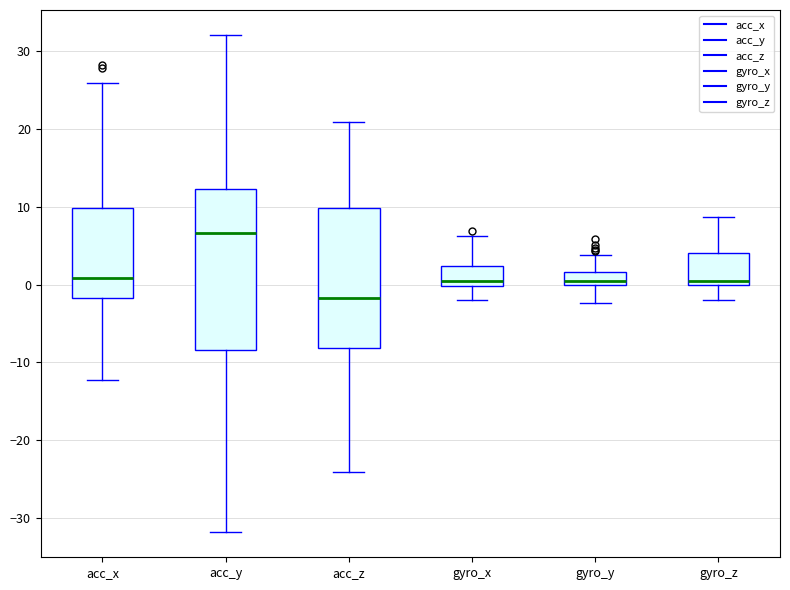

Comparing the boxes themselves (not the whiskers), which one is the tallest?

acc_y